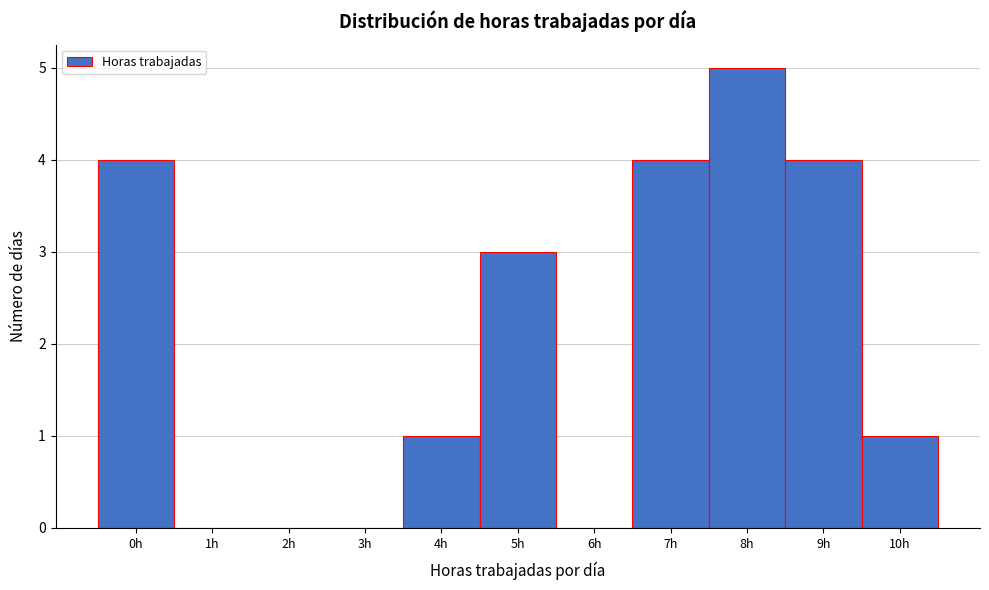

Reading left to right, list every bar in this chart as the range it spans on the x-axis followed by its height. The values are not printed on the chart, so give them approximately, as read against the axis.

-0.5 to 0.5: 4
0.5 to 1.5: 0
1.5 to 2.5: 0
2.5 to 3.5: 0
3.5 to 4.5: 1
4.5 to 5.5: 3
5.5 to 6.5: 0
6.5 to 7.5: 4
7.5 to 8.5: 5
8.5 to 9.5: 4
9.5 to 10.5: 1